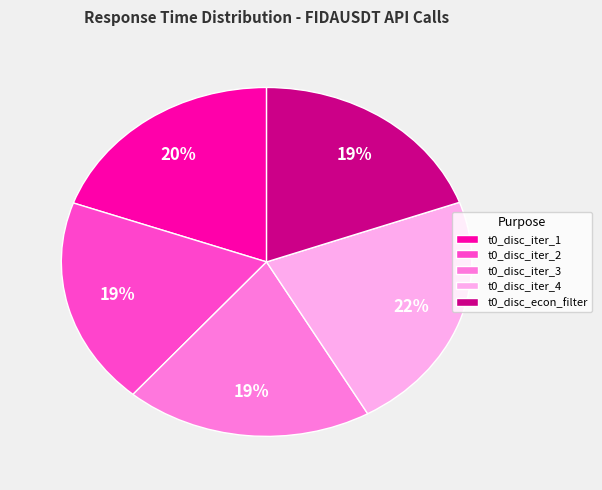

To the nearest percent, what portion does t0_disc_econ_filter represent?

19%